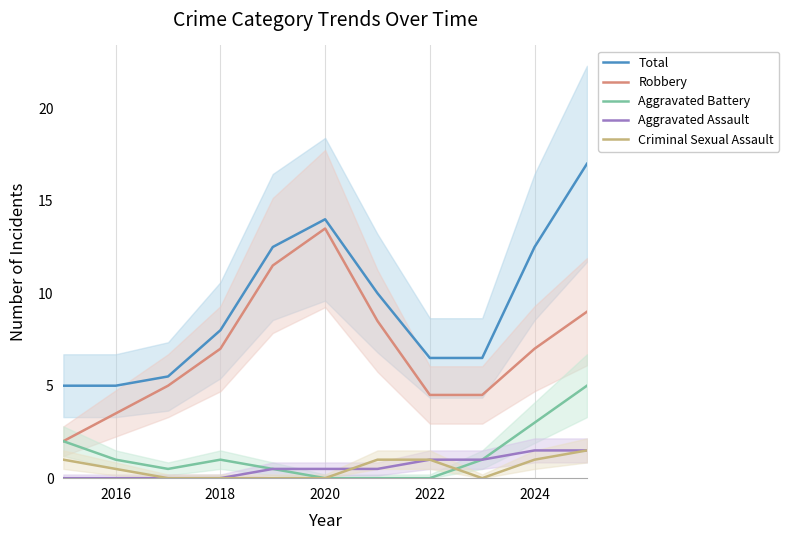

True or false: Aggravated Assault and Robbery intersect in this chart.

False